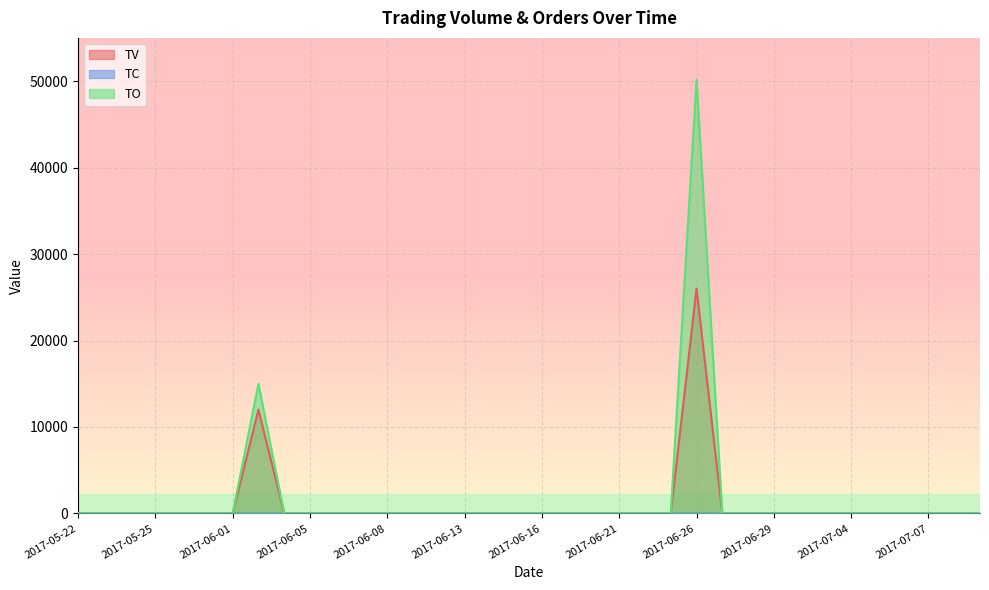

Reading right to left, extract all data points from this chart.

TV: 0	0	0	0	0	0	0	0	0	0	0	26000	0	0	0	0	0	0	0	0	0	0	0	0	0	0	0	0	12000	0	0	0	0	0	0	0
TC: 0	0	0	0	0	0	0	0	0	0	0	1	0	0	0	0	0	0	0	0	0	0	0	0	0	0	0	0	2	0	0	0	0	0	0	0
TO: 0	0	0	0	0	0	0	0	0	0	0	50180	0	0	0	0	0	0	0	0	0	0	0	0	0	0	0	0	15000	0	0	0	0	0	0	0